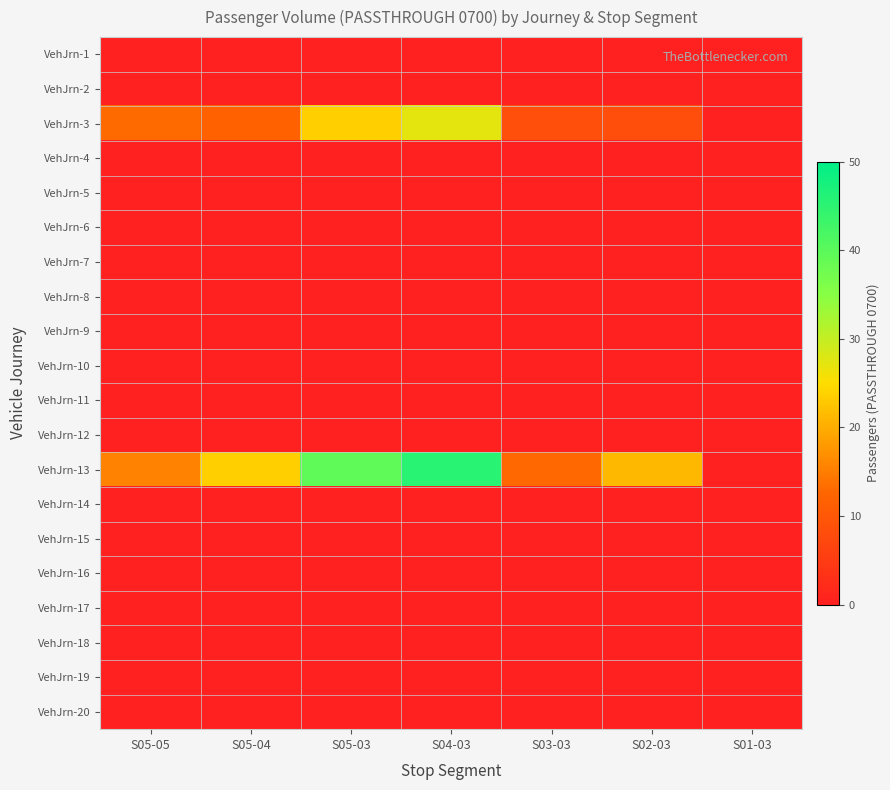

How many series are shown in this chart?

20